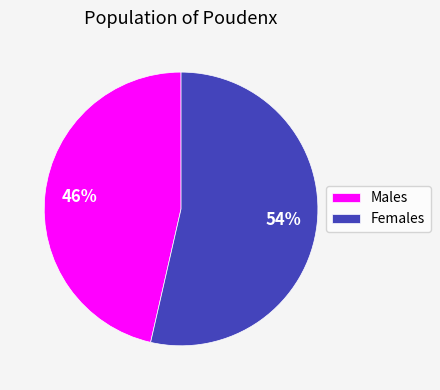

Which category has the smallest portion of the pie?

Males